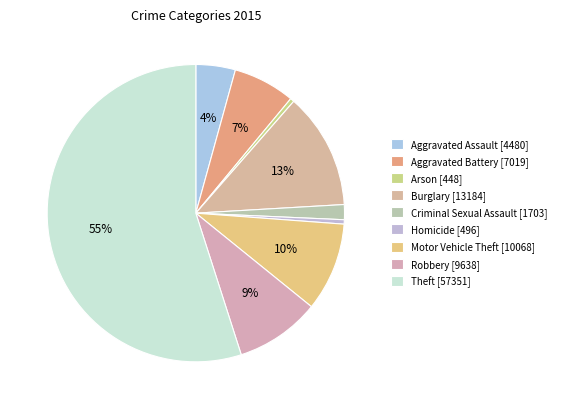

Count the number of slices in the pie.

9